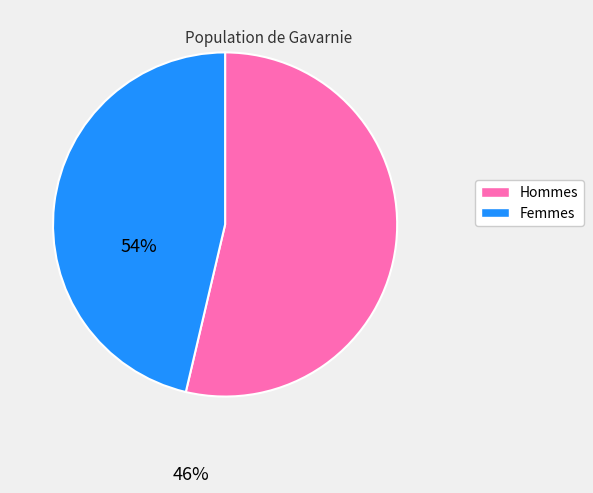

Is there a majority slice in this chart?

Yes